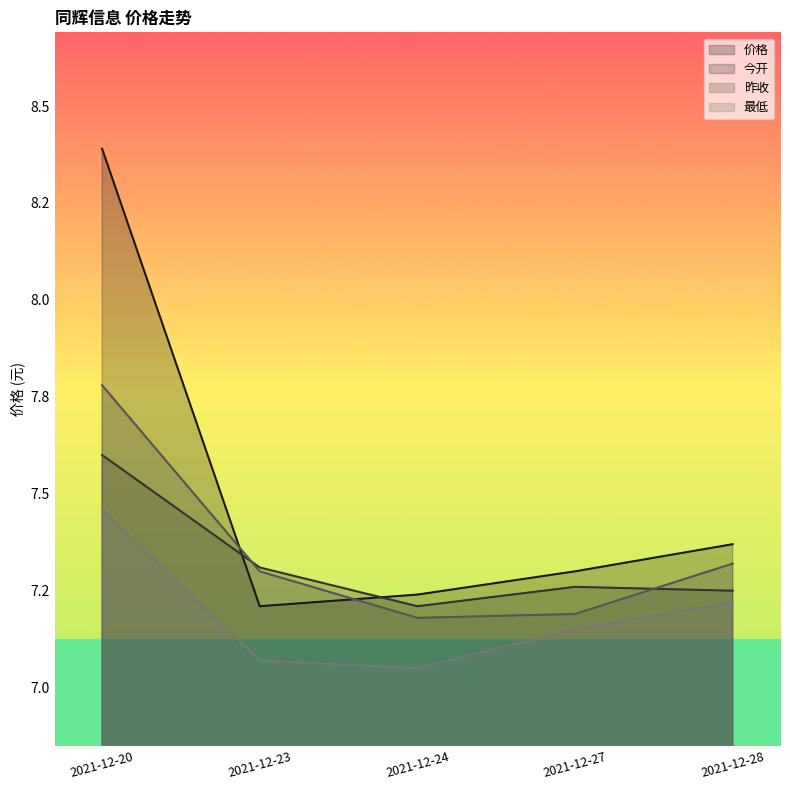

At which category is the sum across all series the highest?

2021-12-20